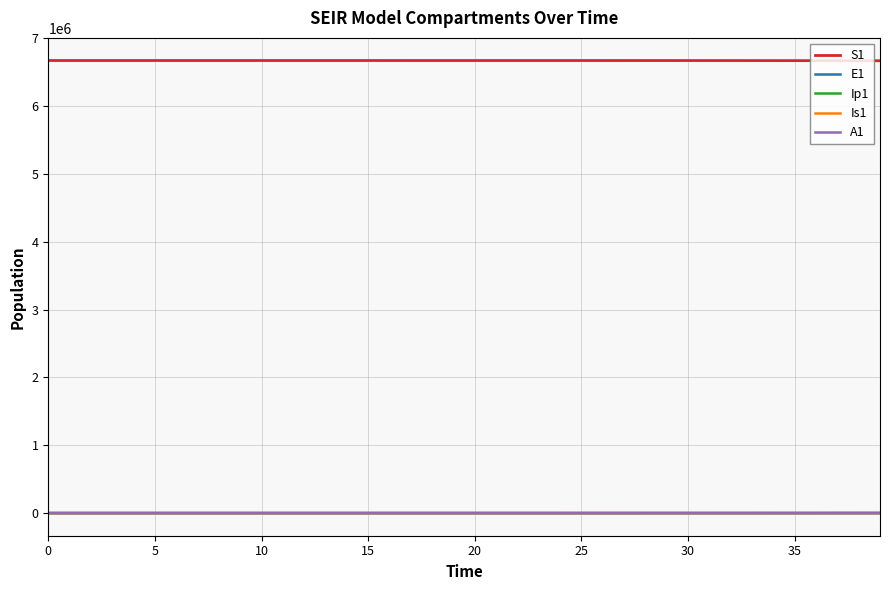

What is the maximum value shown in the chart?

6671082.0